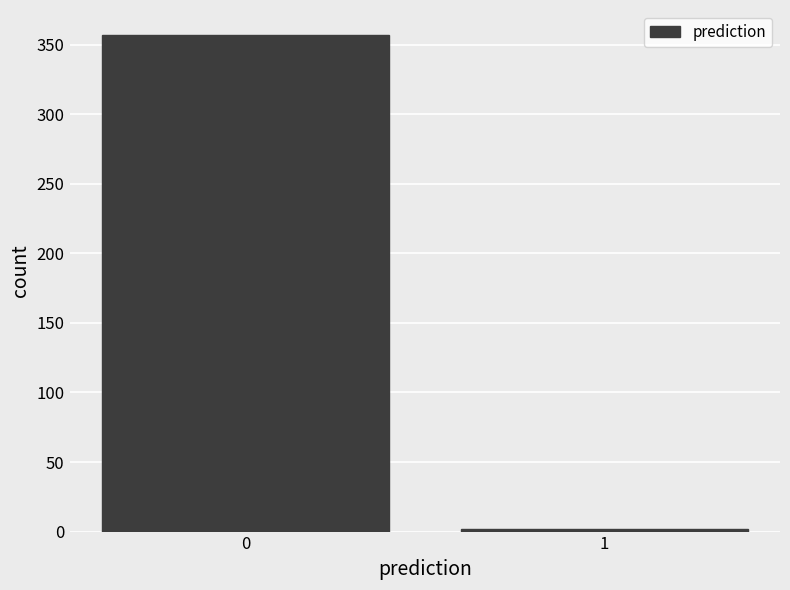

Reading left to right, list all the values displayed in this chart.

0=357	1=2